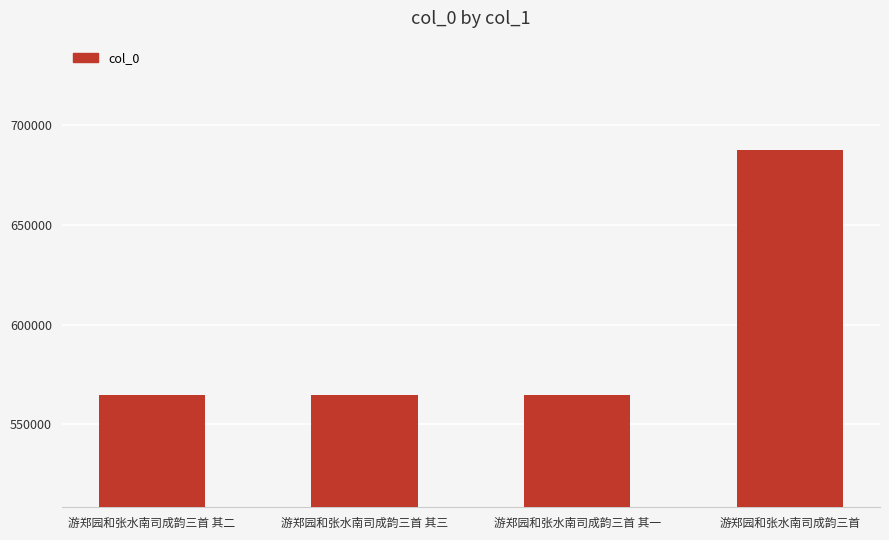

The chart shows a value of 564880 at 游郑园和张水南司成韵三首 其一. True or false?

True